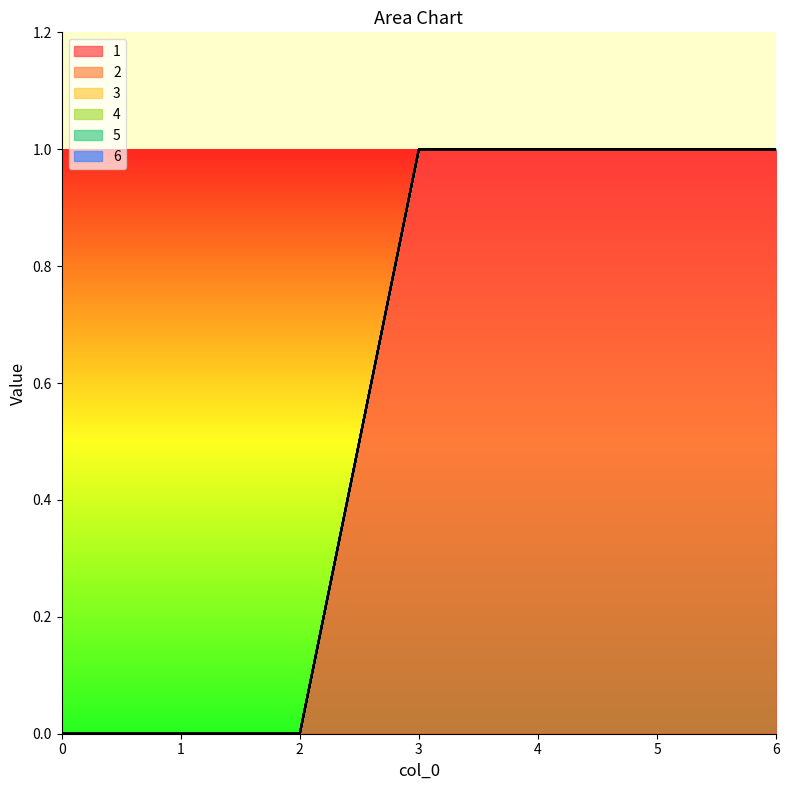

What are all the series names shown in the legend?

1, 2, 3, 4, 5, 6